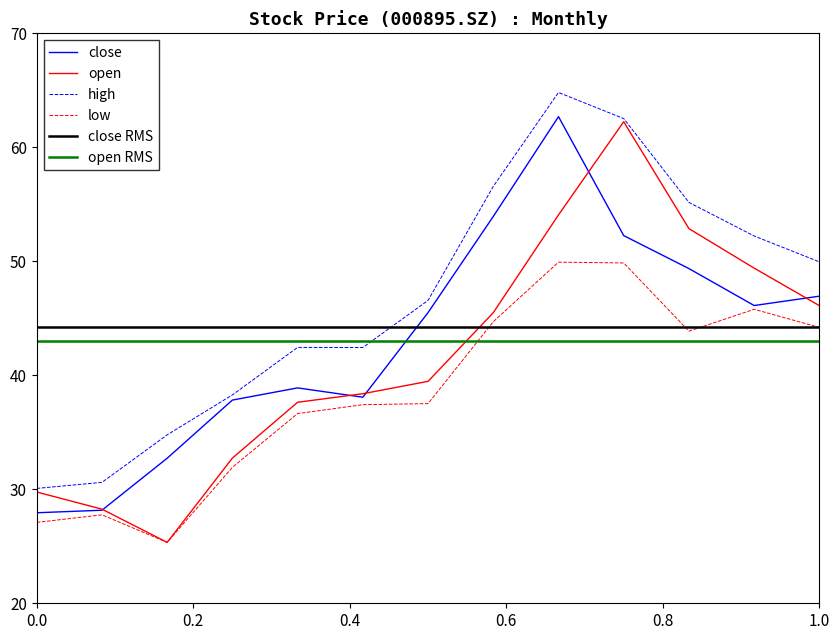

True or false: high and low intersect in this chart.

False